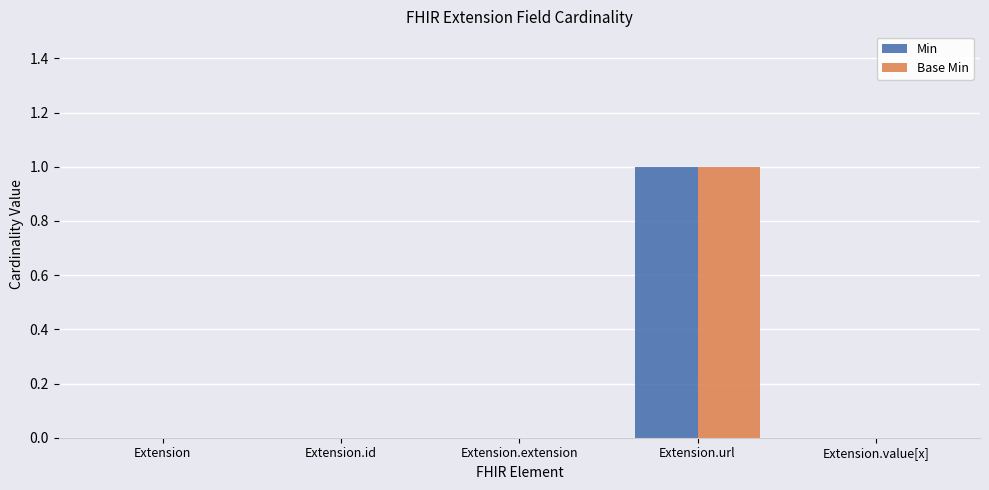

What is the sum of the Min values at Extension.extension and Extension.url?

1